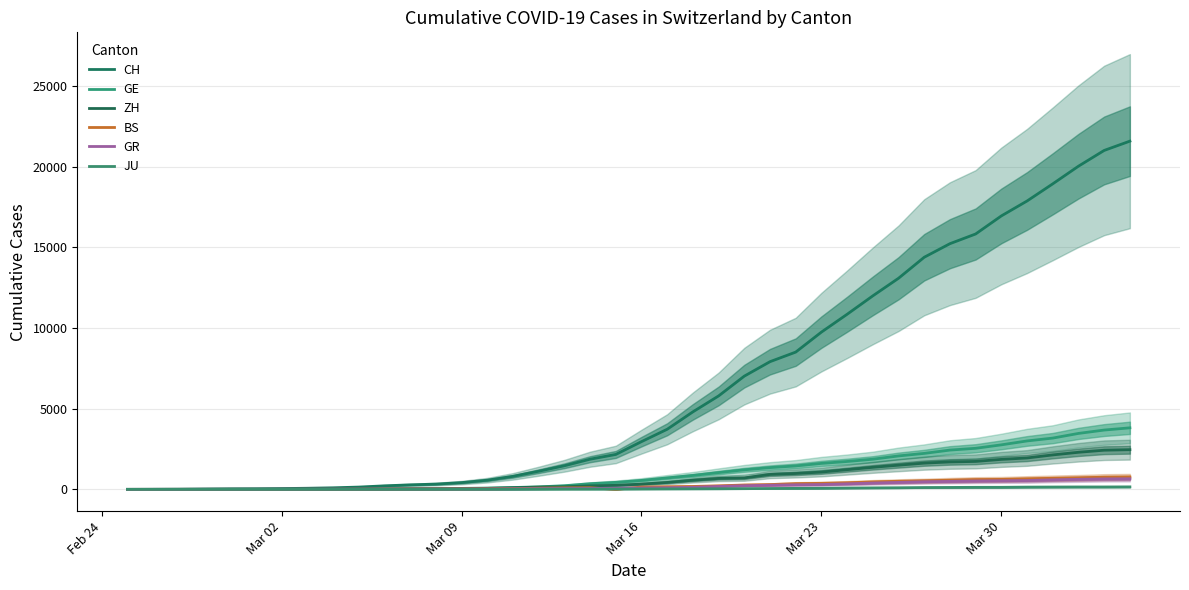

Which category has the lowest value in the ZH series?

Feb 24